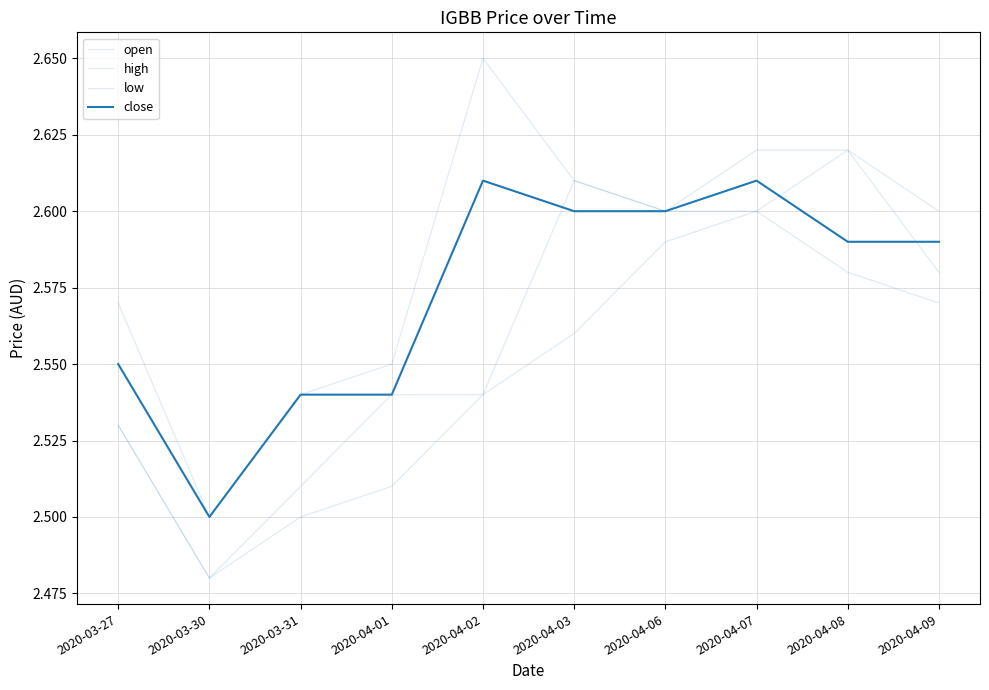

The value of close at 2020-03-30 is 2.5. True or false?

True